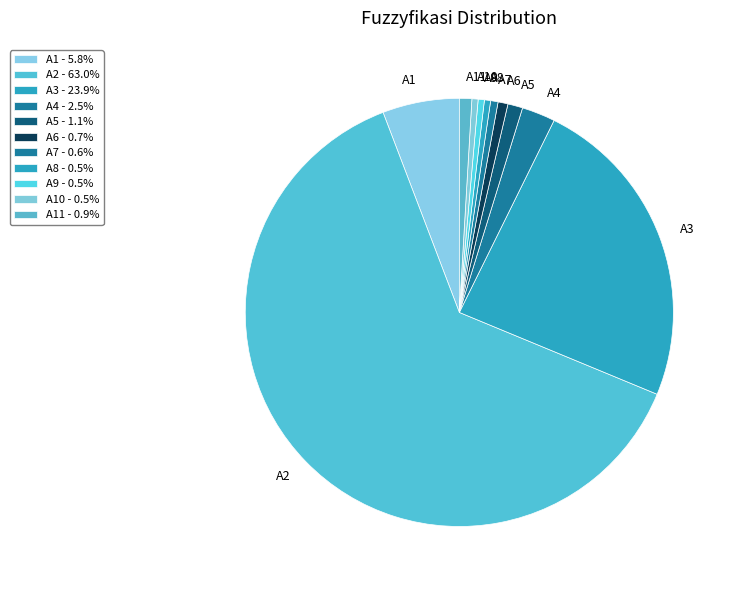

Is the sum of A10 and A8 greater than half?

No